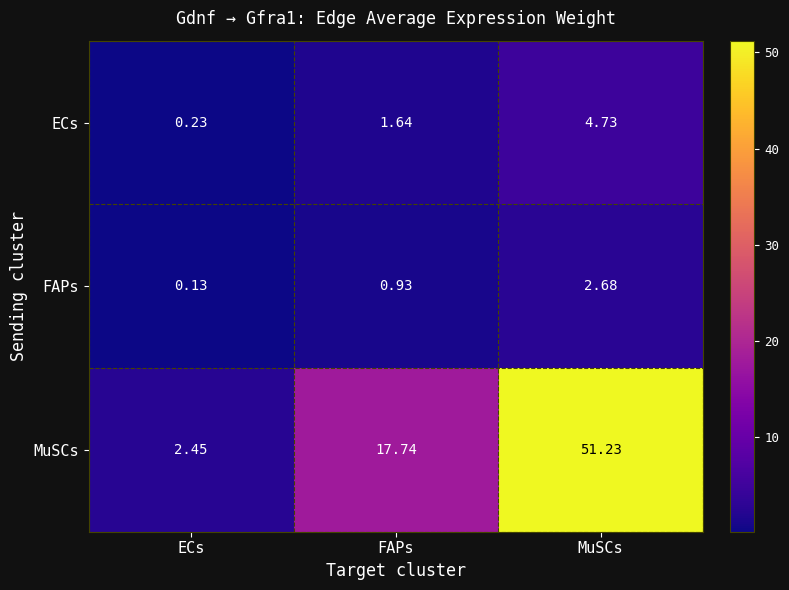

At which label does FAPs reach its minimum?

ECs